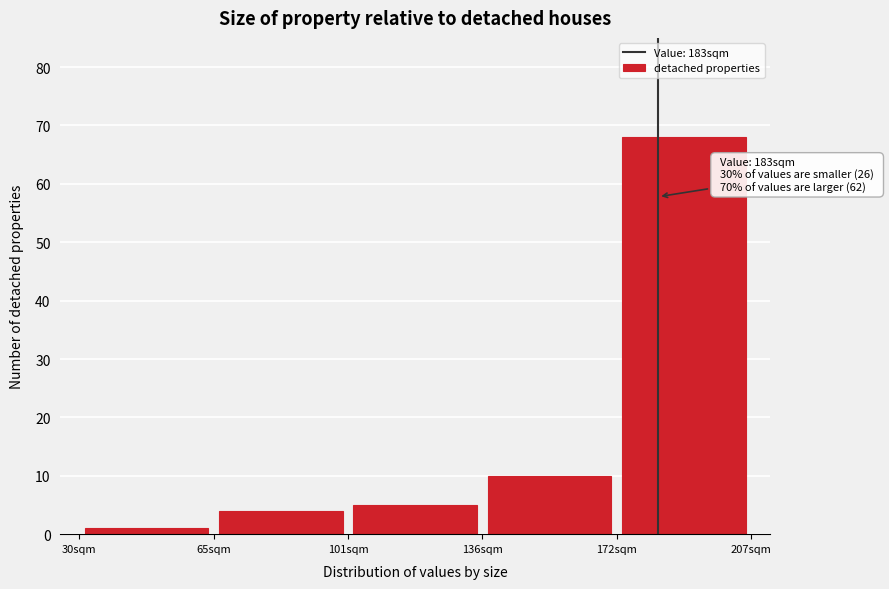

Over which range of the x-axis is the bar tallest?

172.0 to 207.5